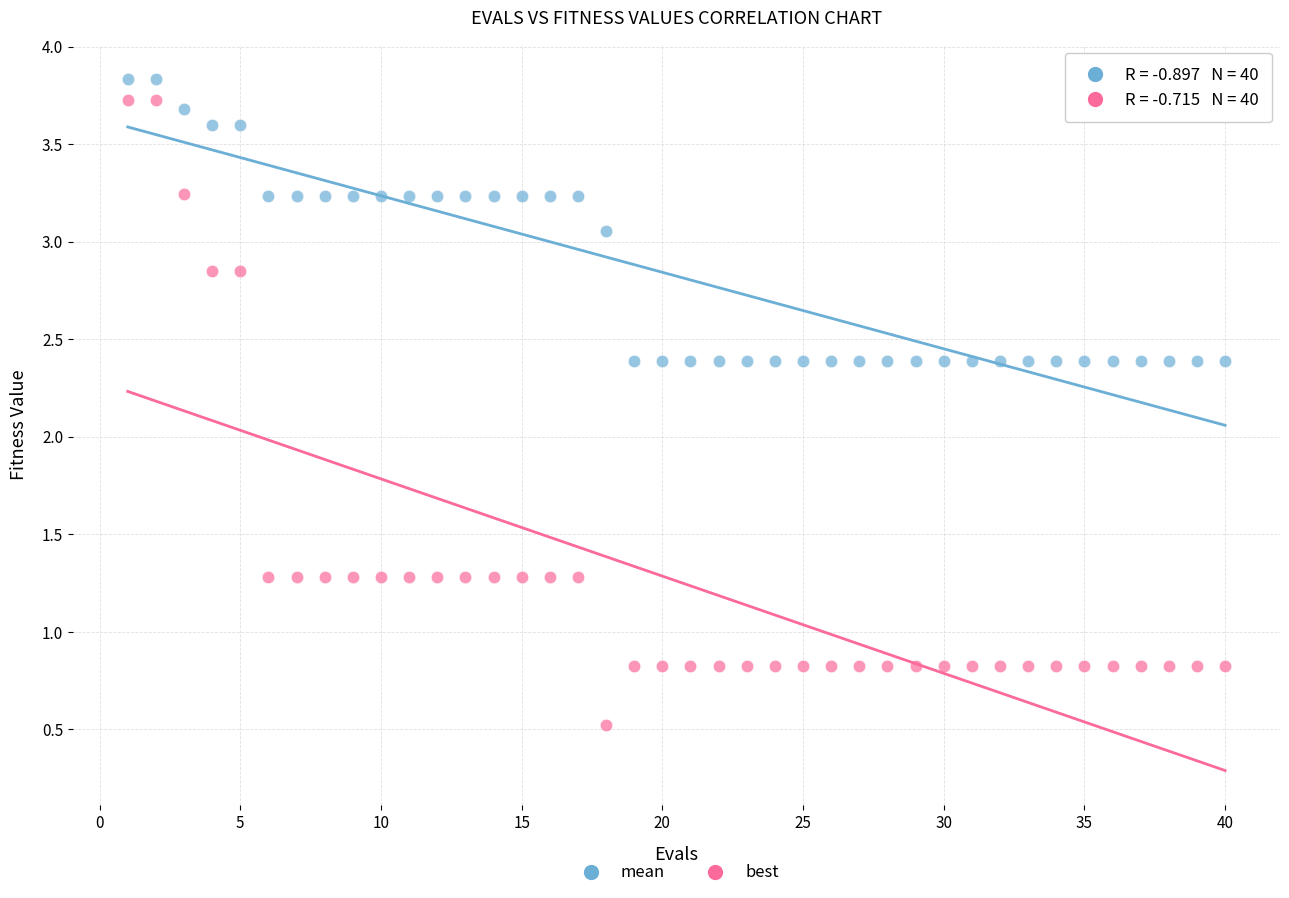

Which series has the largest Y range (max minus min)?

best